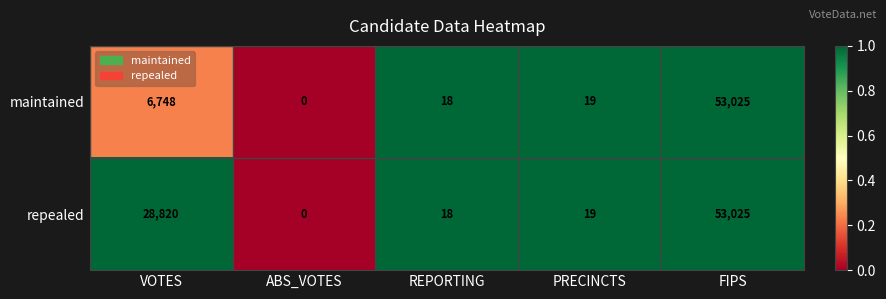

The value of repealed at REPORTING is 18. True or false?

True